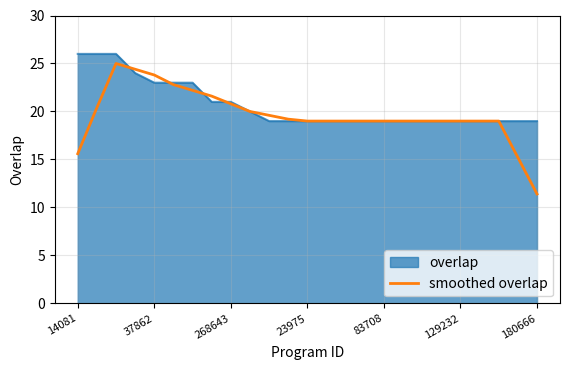

Which series has the widest spread of values?

smoothed overlap